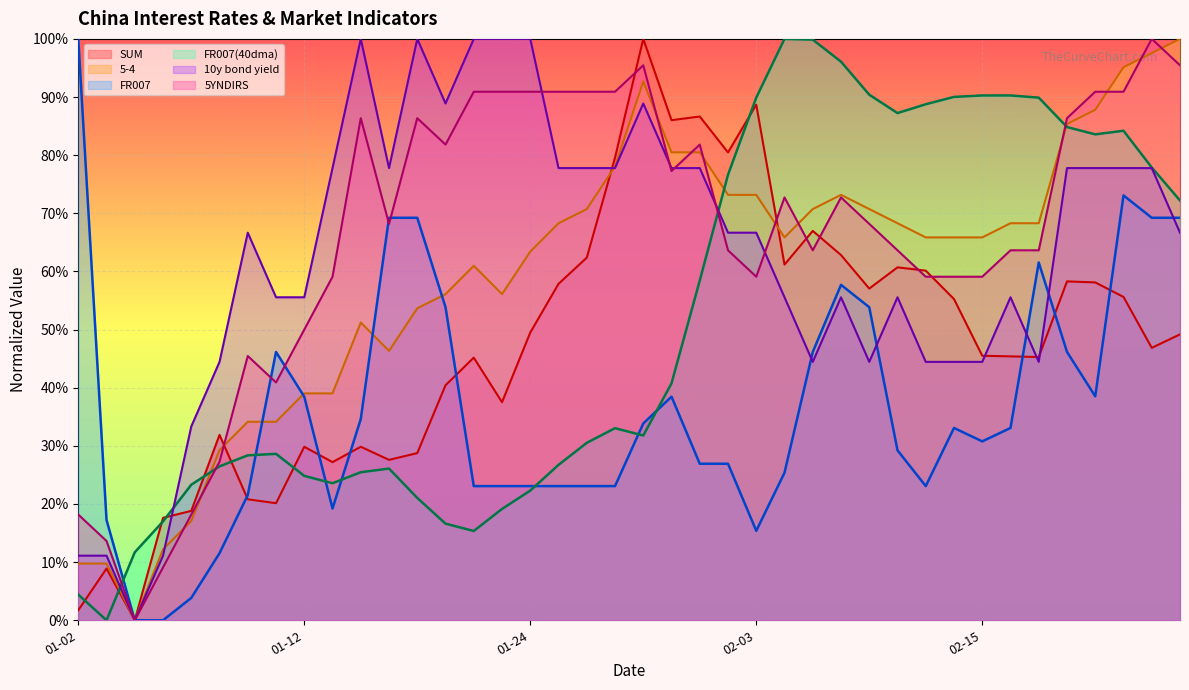

How many data points in 5-4 are above 65?

23